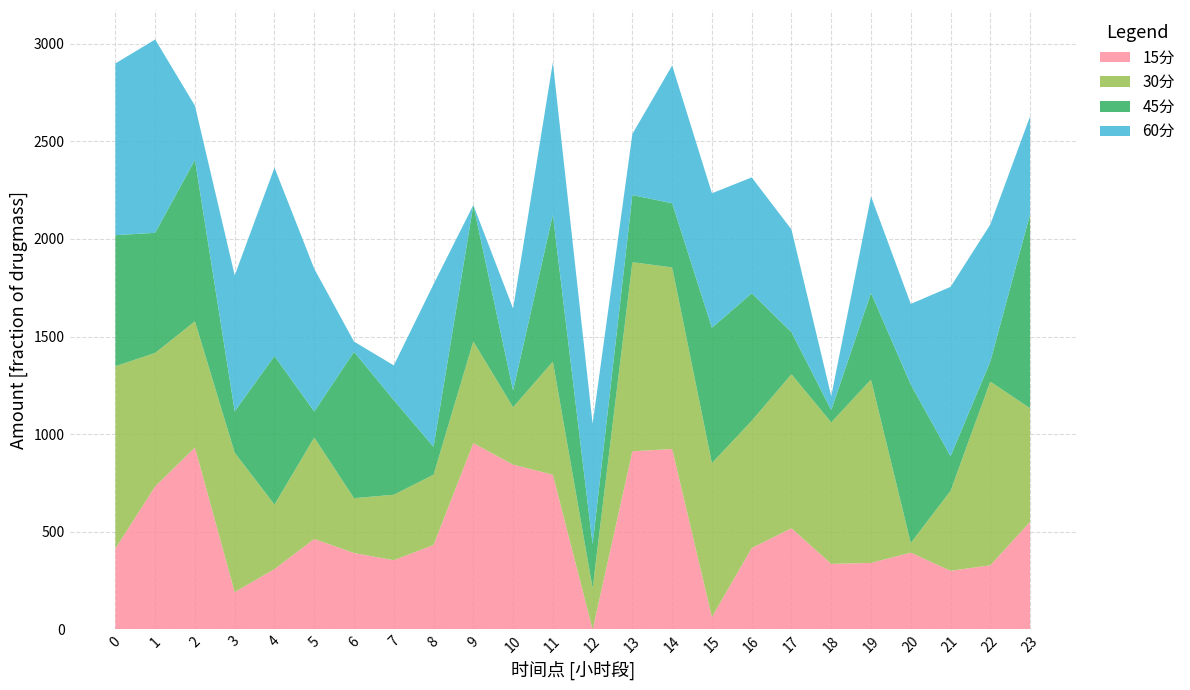

Reading left to right, extract all data points from this chart.

15分: 414.3	732.4	931.4	190.9	309.1	463.2	391.3	354.4	432.6	954.0	844.0	792.2	0.0	912.2	924.0	63.5	416.7	518.2	335.8	340.9	393.2	300.3	328.5	550.7
30分: 933.5	683.6	646.3	713.8	330.5	519.4	280.9	335.4	359.9	520.7	293.8	579.3	211.5	968.3	929.8	788.5	651.6	788.8	724.5	938.6	49.5	409.3	940.6	581.9
45分: 670.9	615.0	826.8	212.3	760.4	133.4	749.3	484.5	142.9	698.4	86.0	752.3	224.2	343.6	328.4	692.8	652.9	215.1	63.0	443.6	811.3	177.1	102.8	993.5
60分: 879.6	989.7	277.2	696.1	964.6	731.0	52.5	177.8	832.3	0.0	419.2	779.6	616.9	313.1	705.5	688.8	593.4	526.0	71.5	494.6	412.7	867.5	701.5	501.3